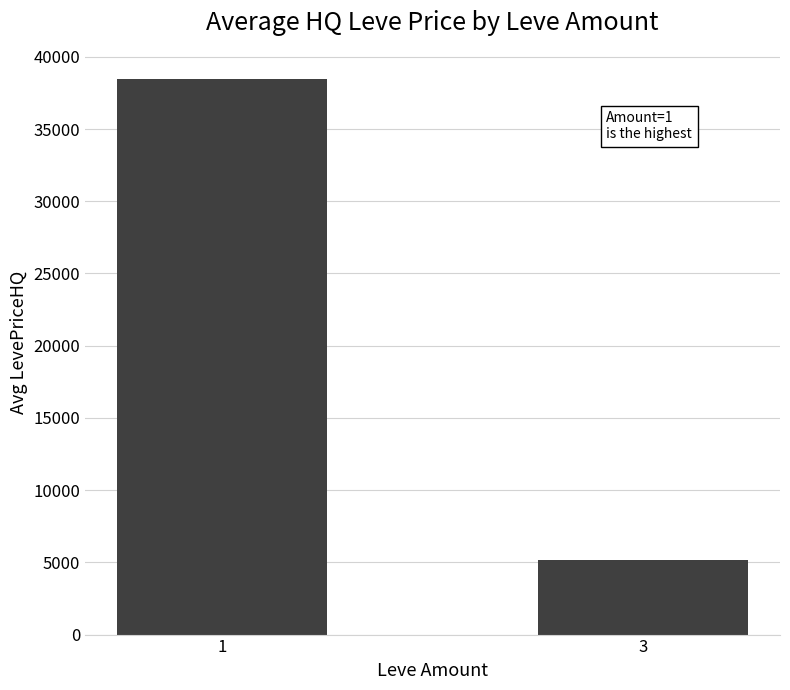

Between 3 and 1, which is larger?

1